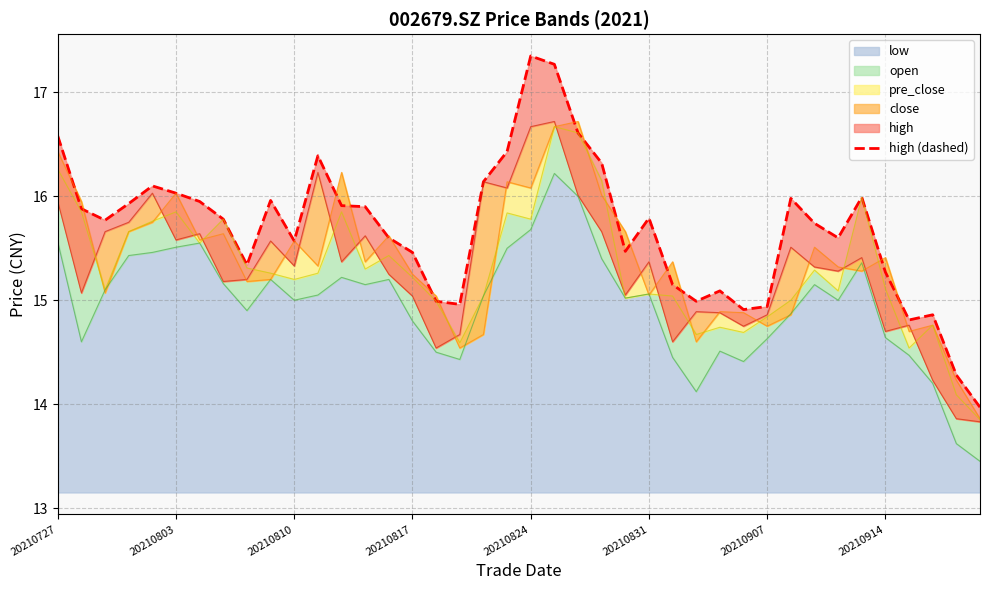

True or false: low has a value of 14.6 at 20210914.

True